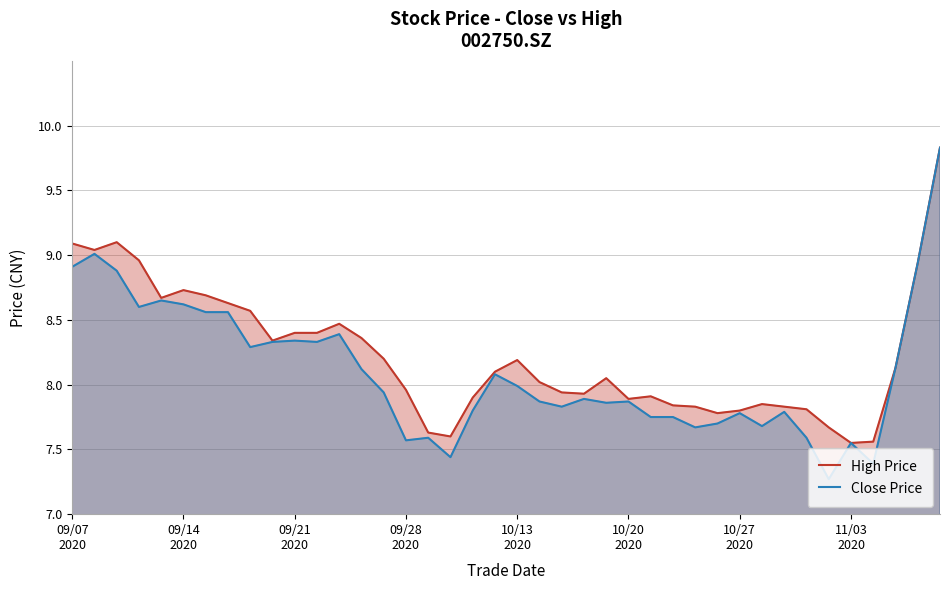

Does the chart display data point markers on the line(s)?

No